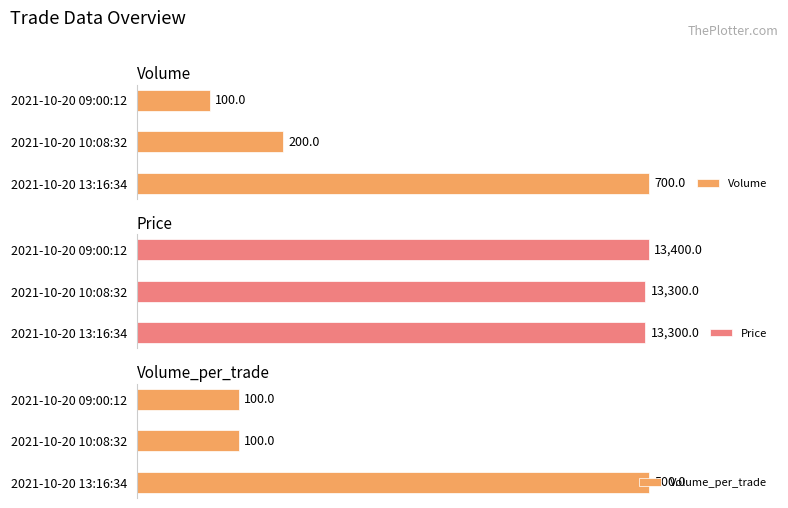

Does the chart contain any negative values?

No